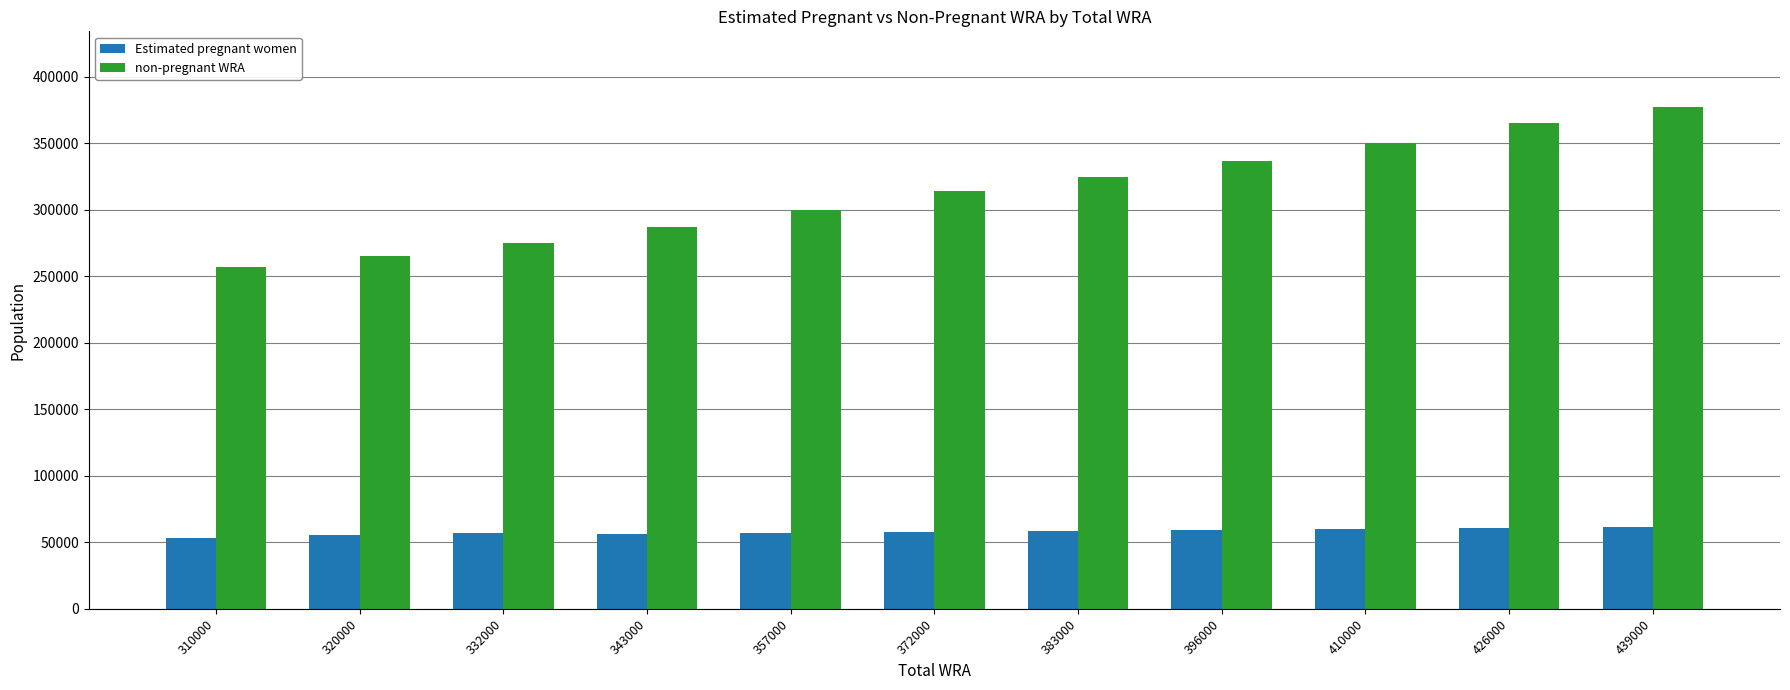

List the series in order of their peak value, highest first.

non-pregnant WRA, Estimated pregnant women